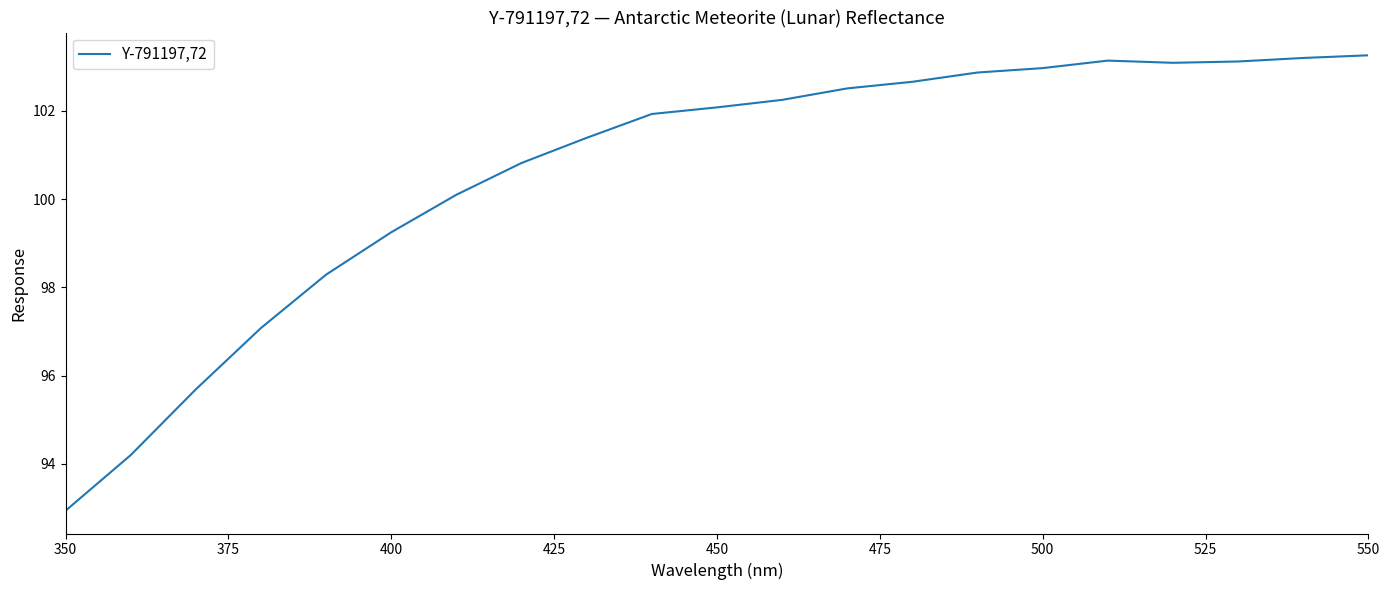

What is the difference between the maximum and minimum values?

10.3